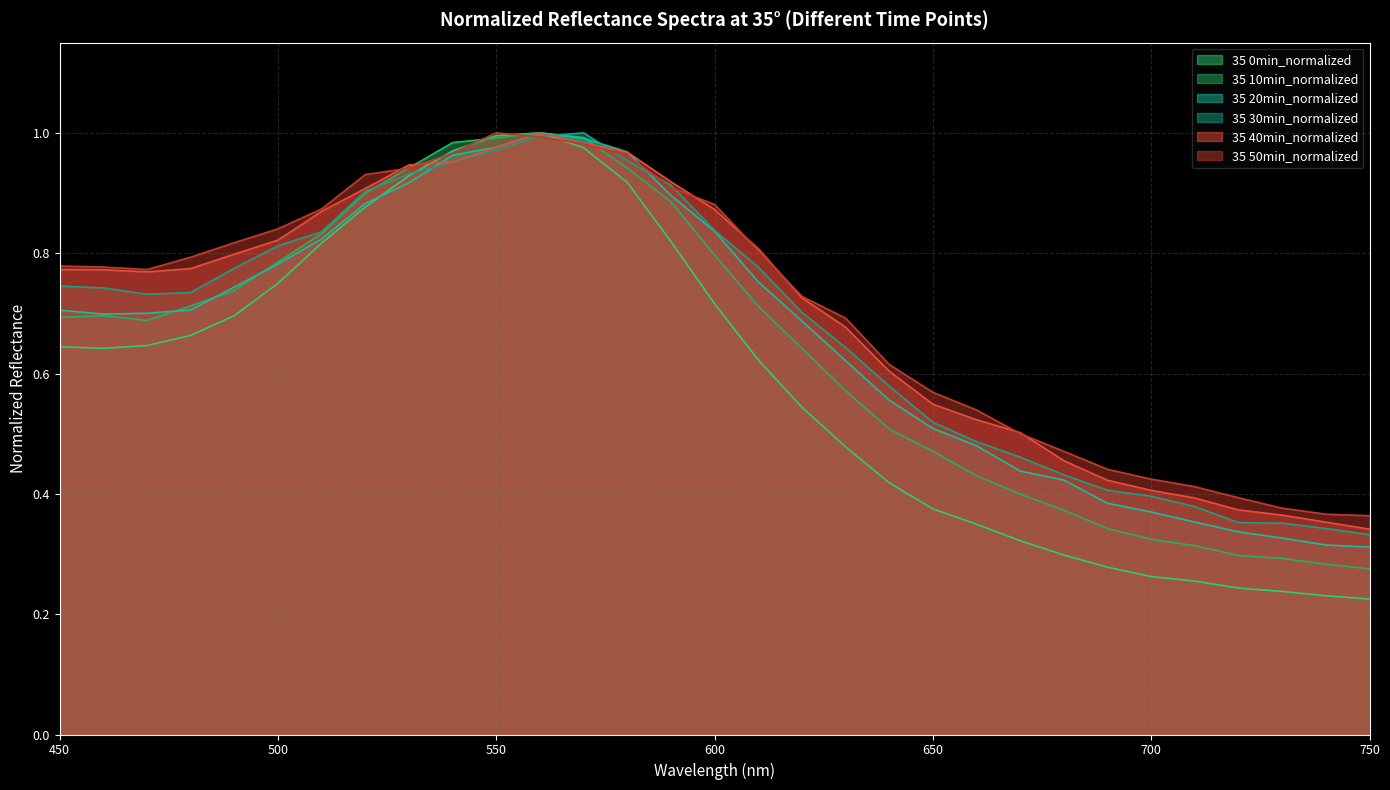

How many distinct data groups are displayed?

6